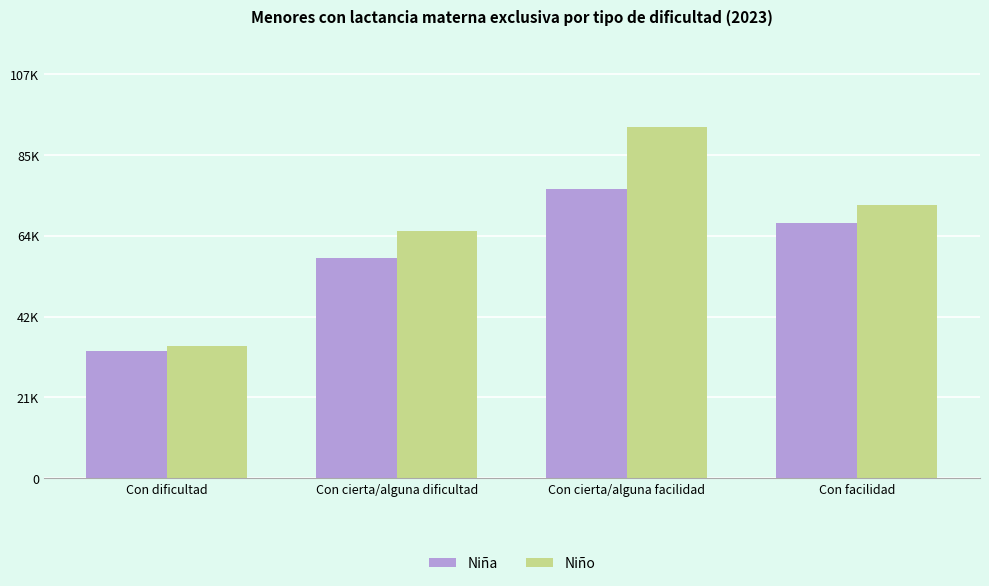

What is the average value of the Niño series?

66686